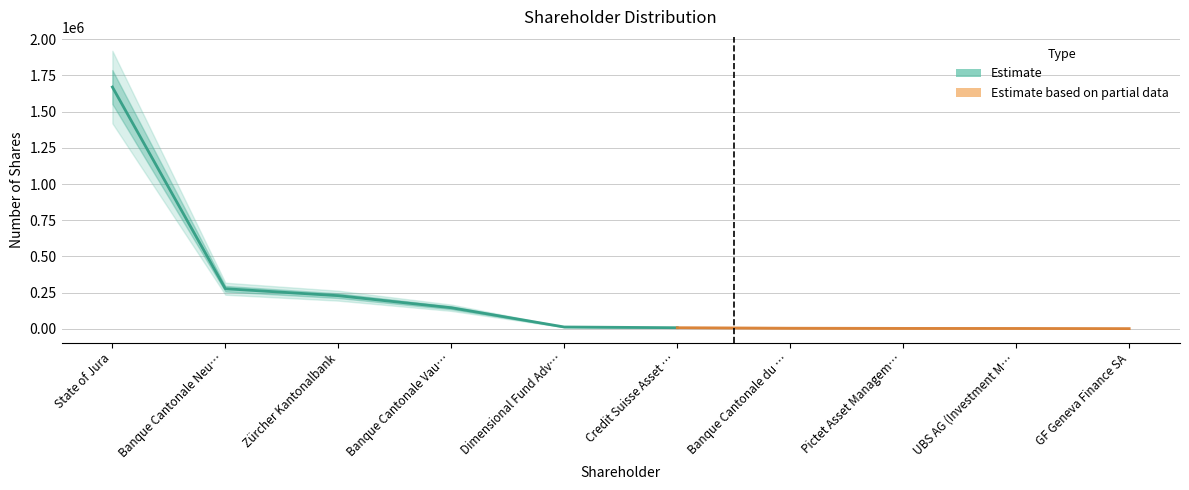

What is the difference between the maximum and minimum values?

1668840